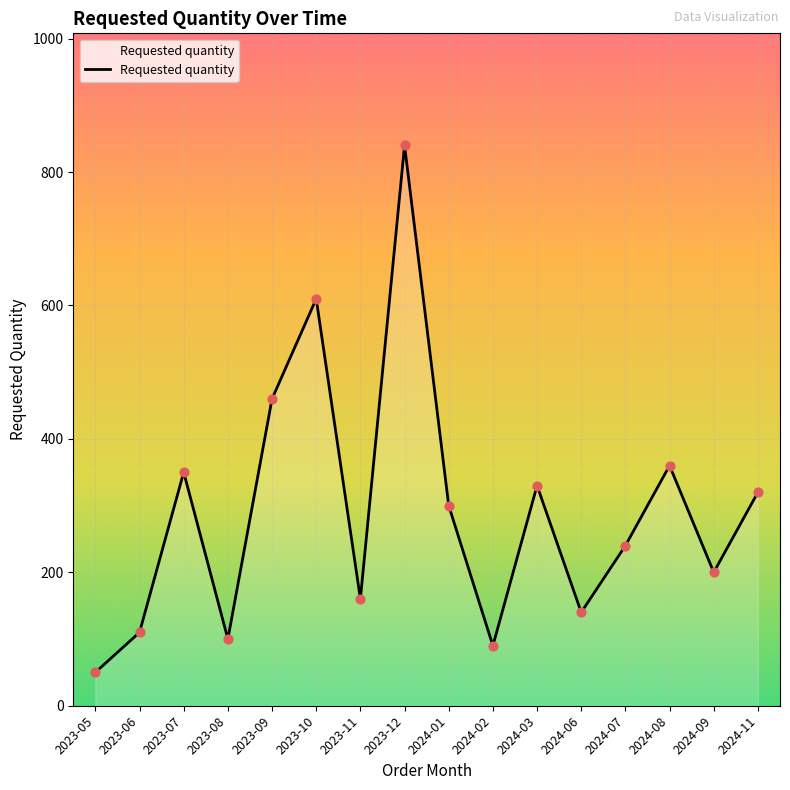

What is the change in value from 2023-10 to 2024-06?

-470